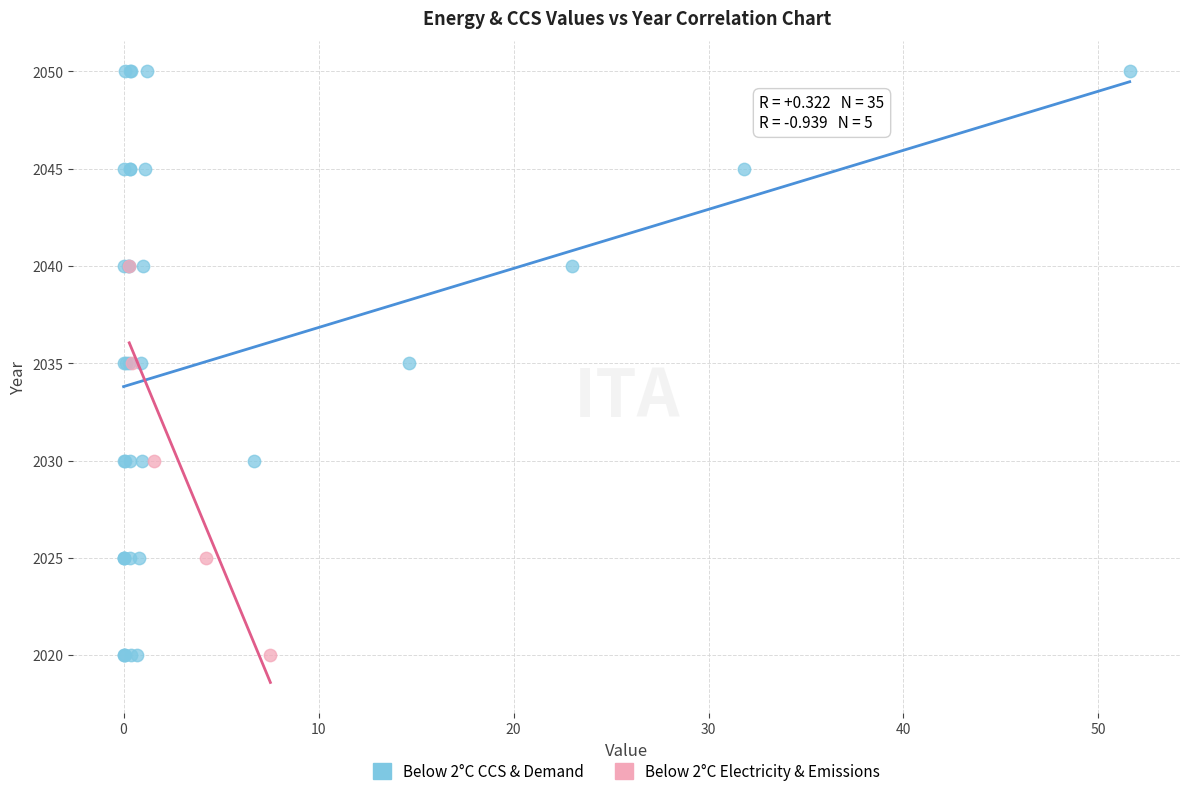

Which series has the widest spread of Y values?

Below 2°C CCS & Demand